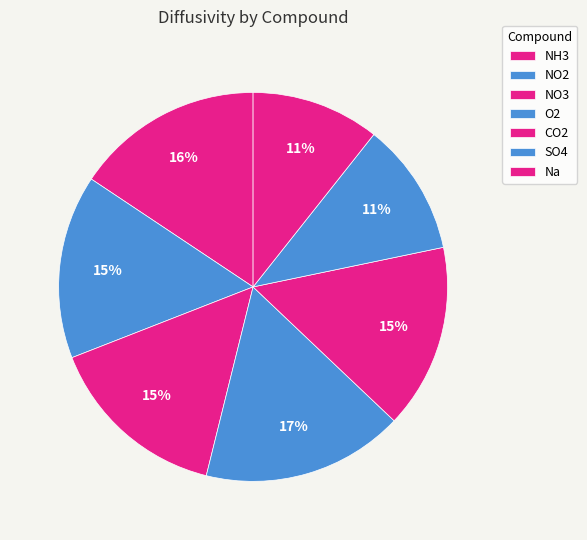

What is the largest slice in the pie chart?

O2